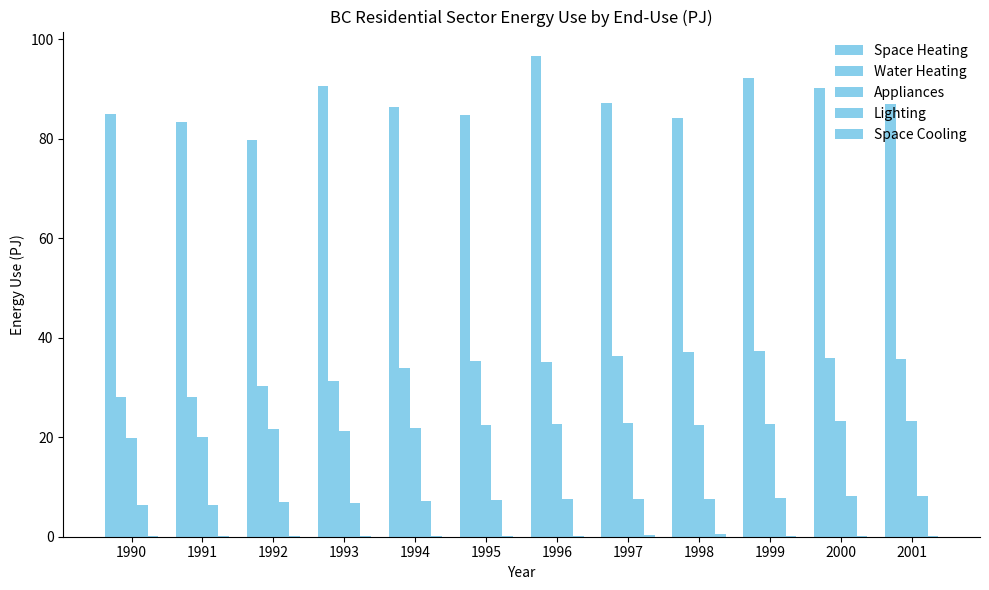

How many distinct data groups are displayed?

5